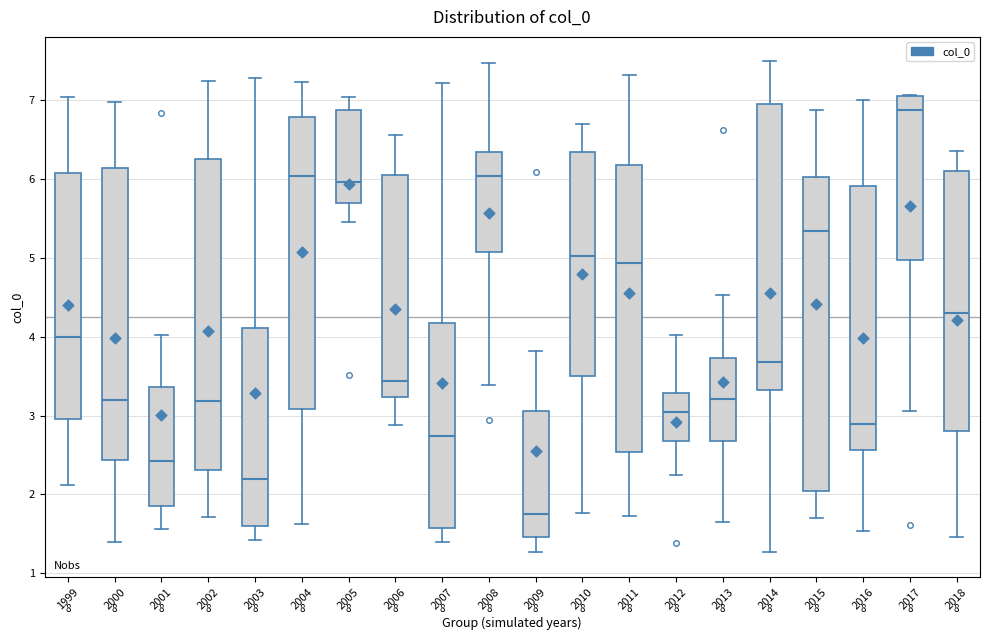

Reading left to right, transcribe this box plot: for each box, give where its median line is, the range the box spans, and where its two whiskers end, as read against the y-axis. The values are not printed on the chart, so give them approximately, as read against the axis.

1999: median 4.0, box 3.0 to 6.1, whiskers 2.1 to 7.0
2000: median 3.2, box 2.4 to 6.1, whiskers 1.4 to 7.0
2001: median 2.4, box 1.9 to 3.4, whiskers 1.6 to 4.0
2002: median 3.2, box 2.3 to 6.2, whiskers 1.7 to 7.2
2003: median 2.2, box 1.6 to 4.1, whiskers 1.4 to 7.3
2004: median 6.0, box 3.1 to 6.8, whiskers 1.6 to 7.2
2005: median 6.0, box 5.7 to 6.9, whiskers 5.5 to 7.0
2006: median 3.4, box 3.2 to 6.1, whiskers 2.9 to 6.6
2007: median 2.7, box 1.6 to 4.2, whiskers 1.4 to 7.2
2008: median 6.0, box 5.1 to 6.3, whiskers 3.4 to 7.5
2009: median 1.7, box 1.5 to 3.1, whiskers 1.3 to 3.8
2010: median 5.0, box 3.5 to 6.3, whiskers 1.8 to 6.7
2011: median 4.9, box 2.5 to 6.2, whiskers 1.7 to 7.3
2012: median 3.0, box 2.7 to 3.3, whiskers 2.2 to 4.0
2013: median 3.2, box 2.7 to 3.7, whiskers 1.6 to 4.5
2014: median 3.7, box 3.3 to 6.9, whiskers 1.3 to 7.5
2015: median 5.3, box 2.0 to 6.0, whiskers 1.7 to 6.9
2016: median 2.9, box 2.6 to 5.9, whiskers 1.5 to 7.0
2017: median 6.9, box 5.0 to 7.1, whiskers 3.1 to 7.1
2018: median 4.3, box 2.8 to 6.1, whiskers 1.5 to 6.3